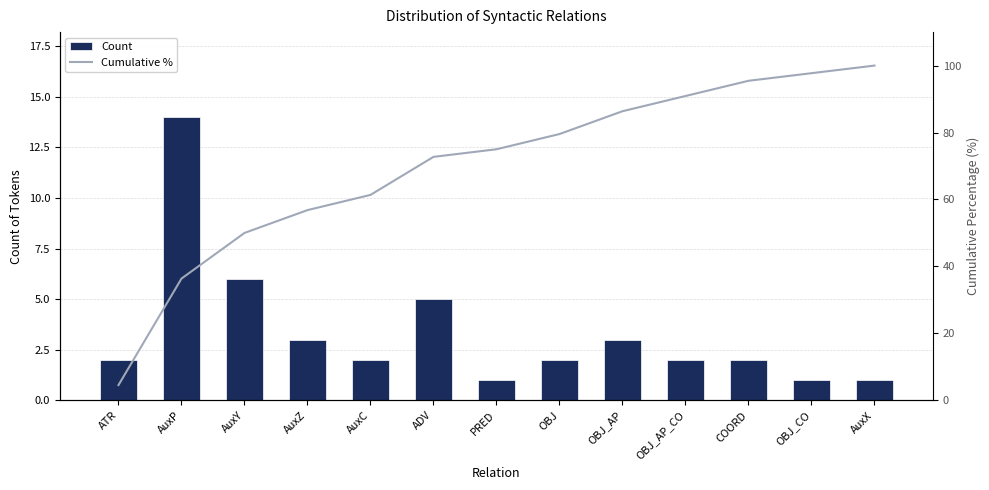

What is the maximum value for Cumulative %?

100.0